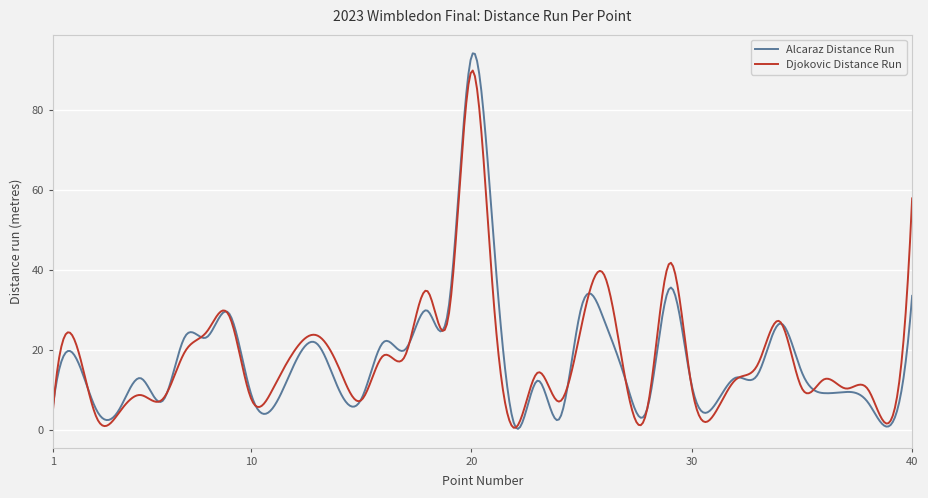

True or false: Djokovic Distance Run and Alcaraz Distance Run intersect in this chart.

True